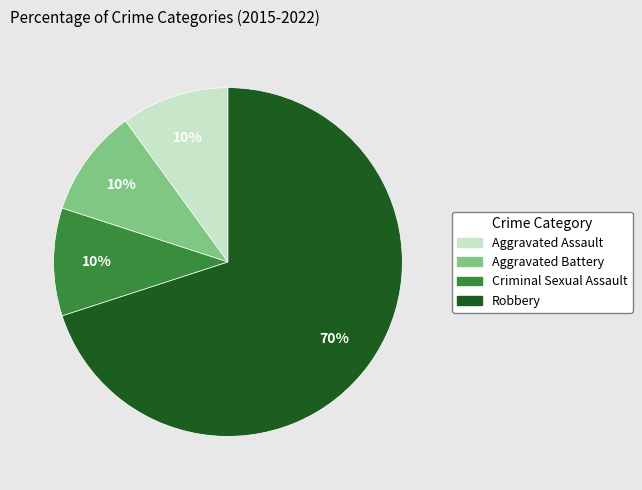

True or false: Criminal Sexual Assault accounts for 18% of the total.

False